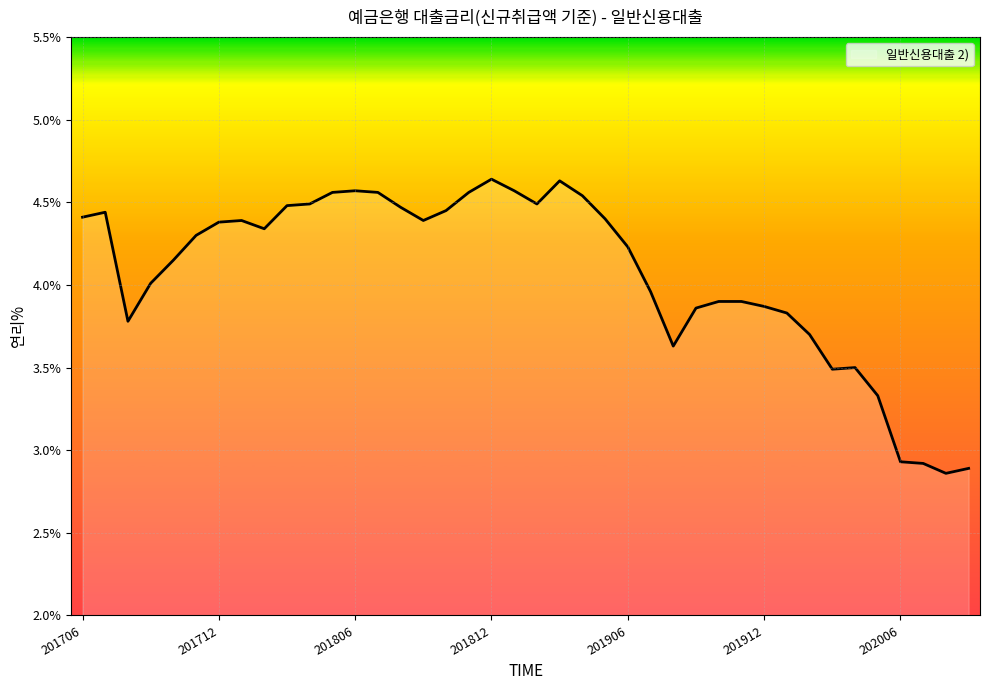

What is the difference between the maximum and minimum values?

1.8